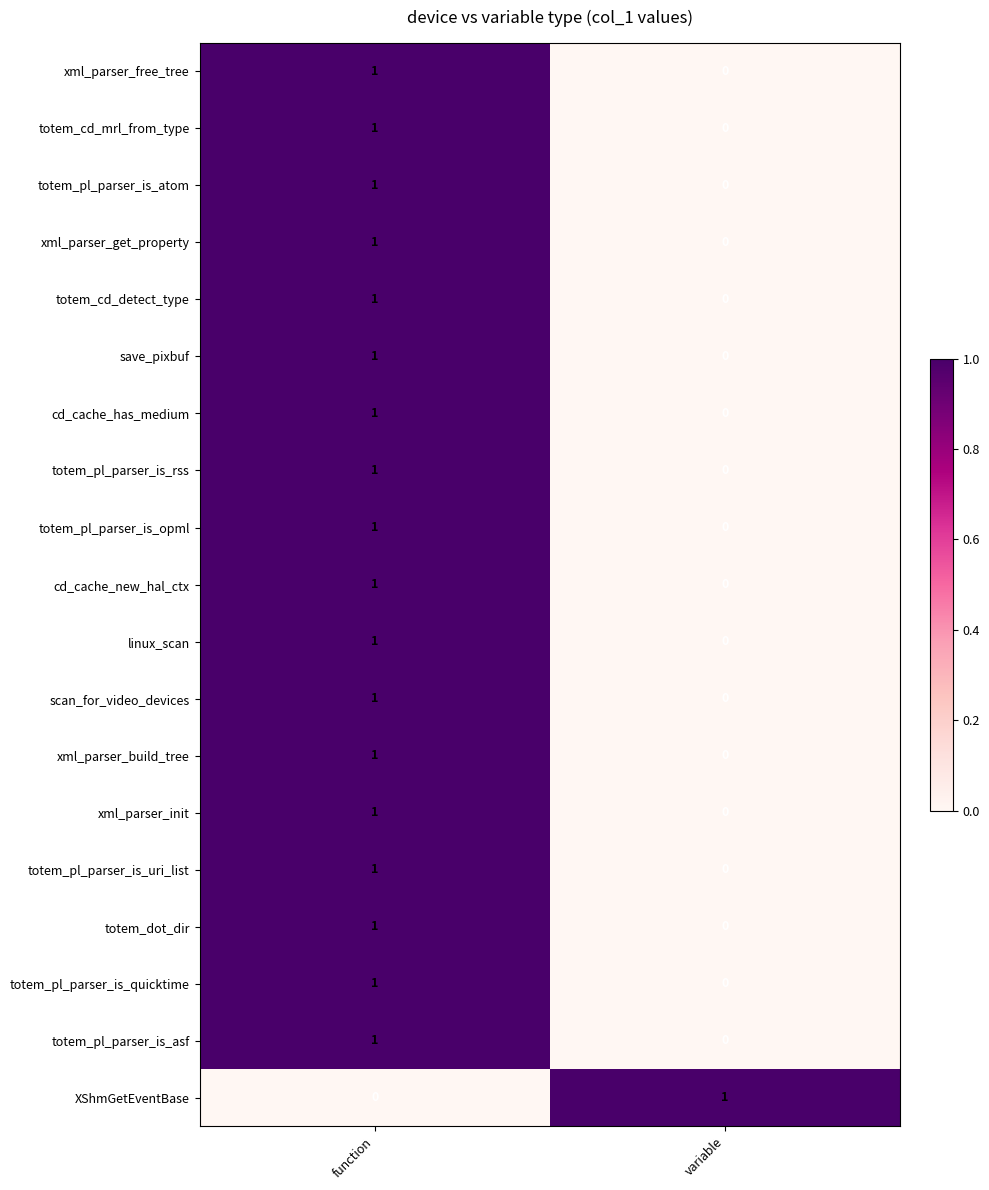

Is it true that totem_pl_parser_is_rss equals 0 at function?

False